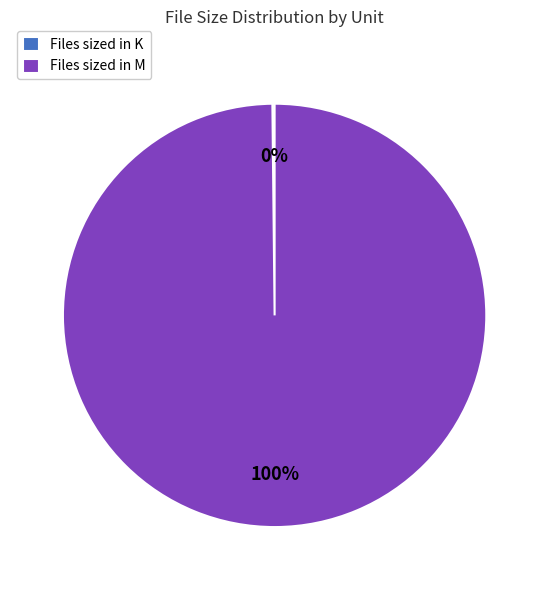

The Files sized in M slice represents 88% of the pie. True or false?

False